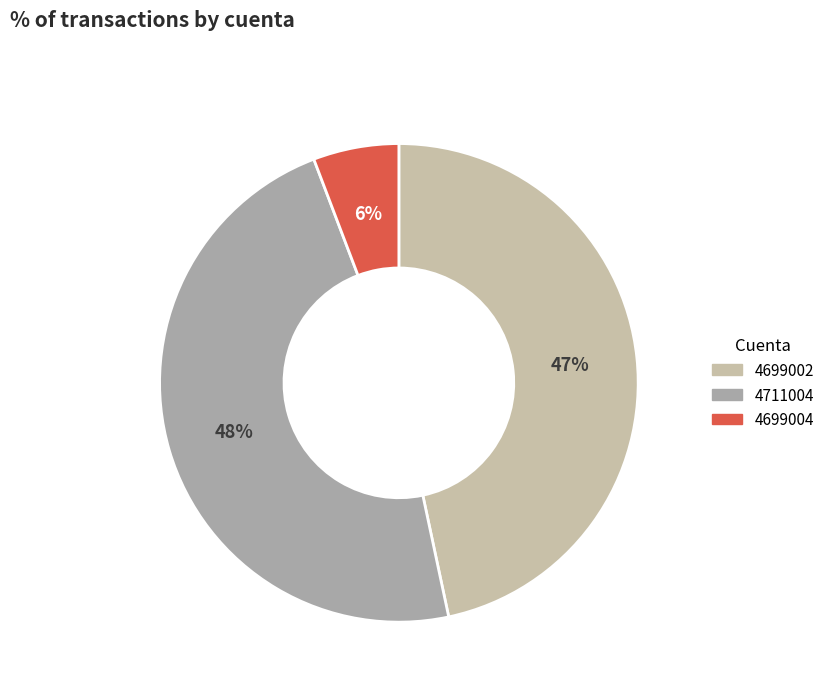

To the nearest percent, what is the combined percentage of 4711004 and 4699004?

53%